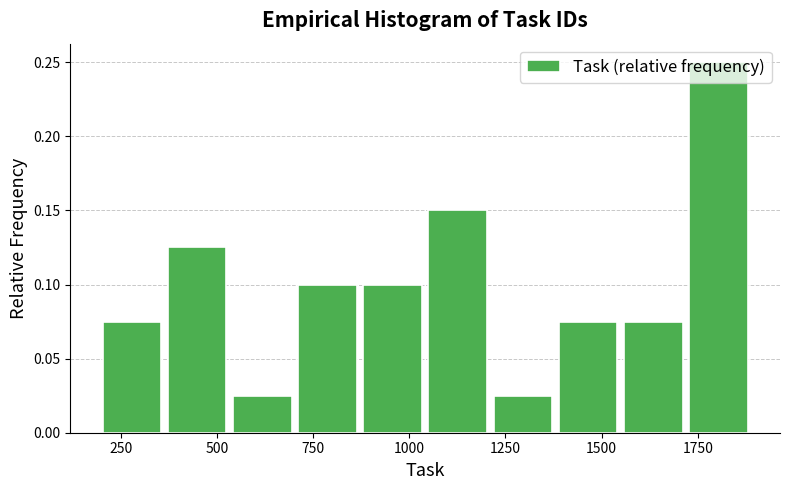

Around what value on the x-axis is the tallest bar? Give the approximate position of its centre, as read against the axis.

1800